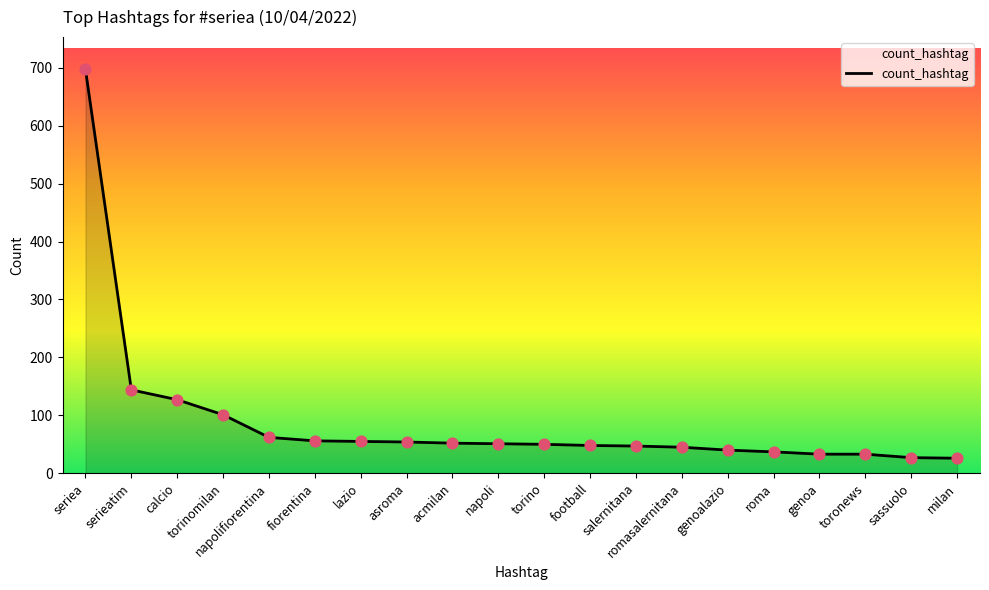

What is the change in value from romasalernitana to roma?

-8